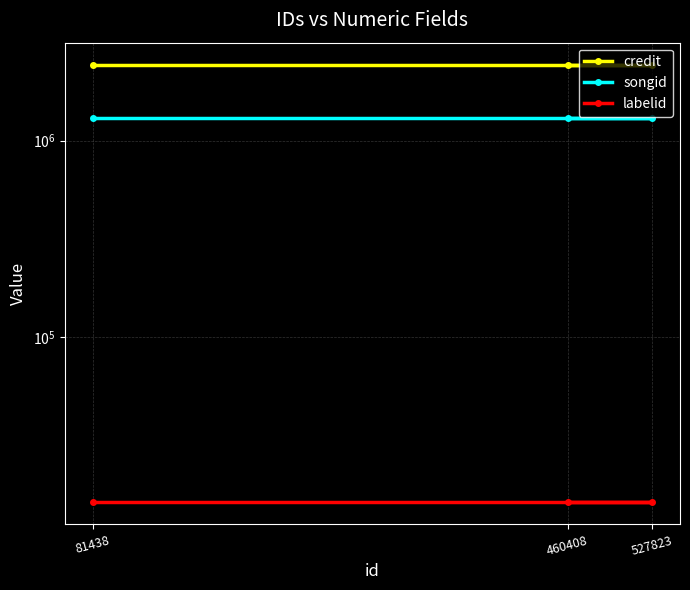

True or false: songid has a value of 1828364 at 81438.

False